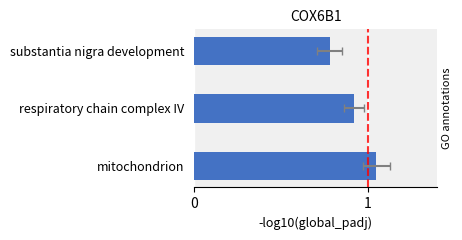

Rank the categories by value from highest to lowest.

mitochondrion, respiratory chain complex IV, substantia nigra development